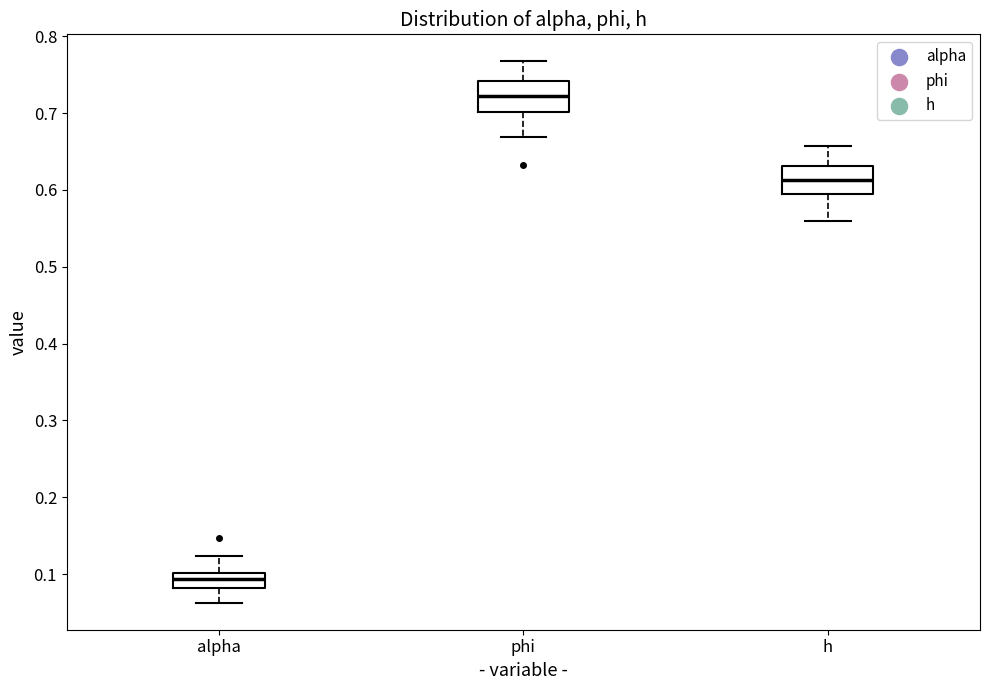

Which box's median line is the lowest?

alpha